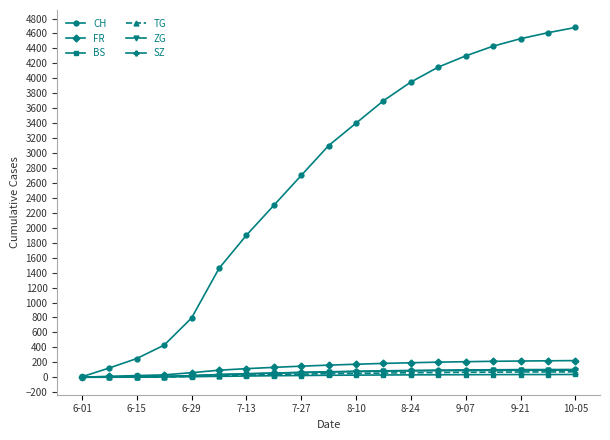

Which series has the widest spread of values?

CH